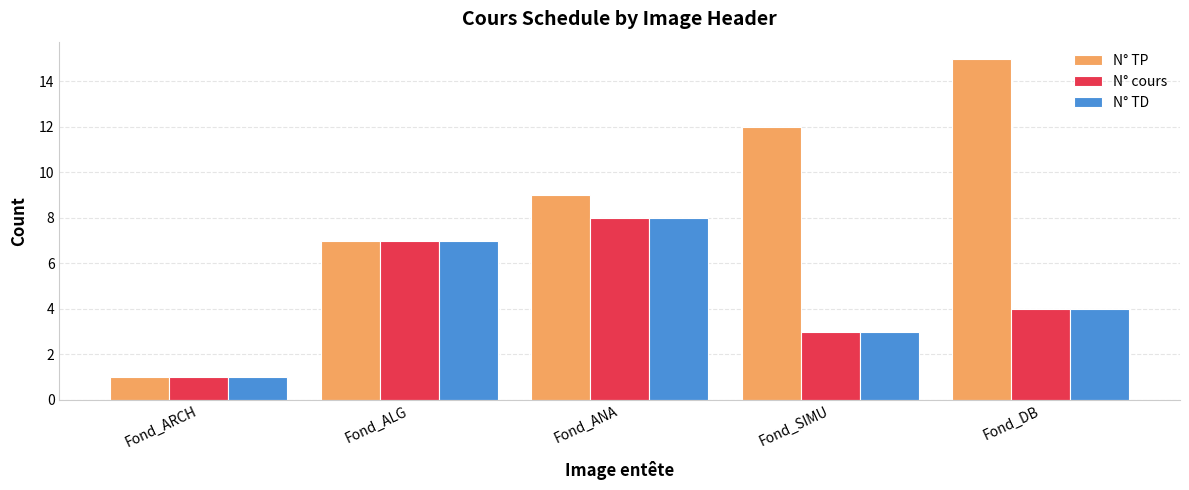

What is the label of the 1st bar from the left?

Fond_ARCH